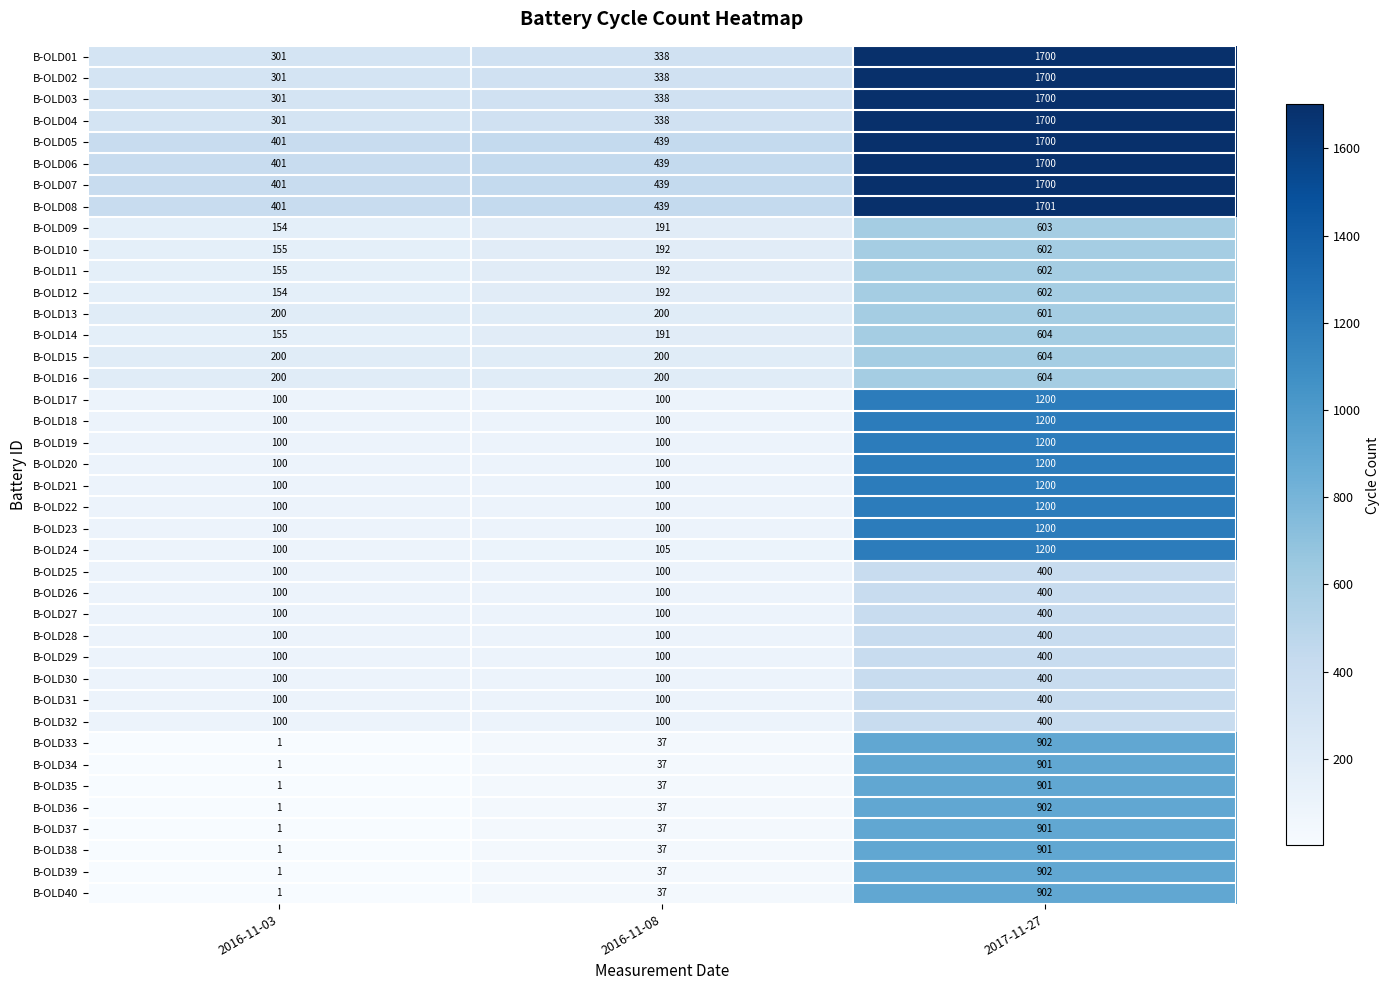

Is it true that B-OLD30 equals 131 at 2016-11-08?

False